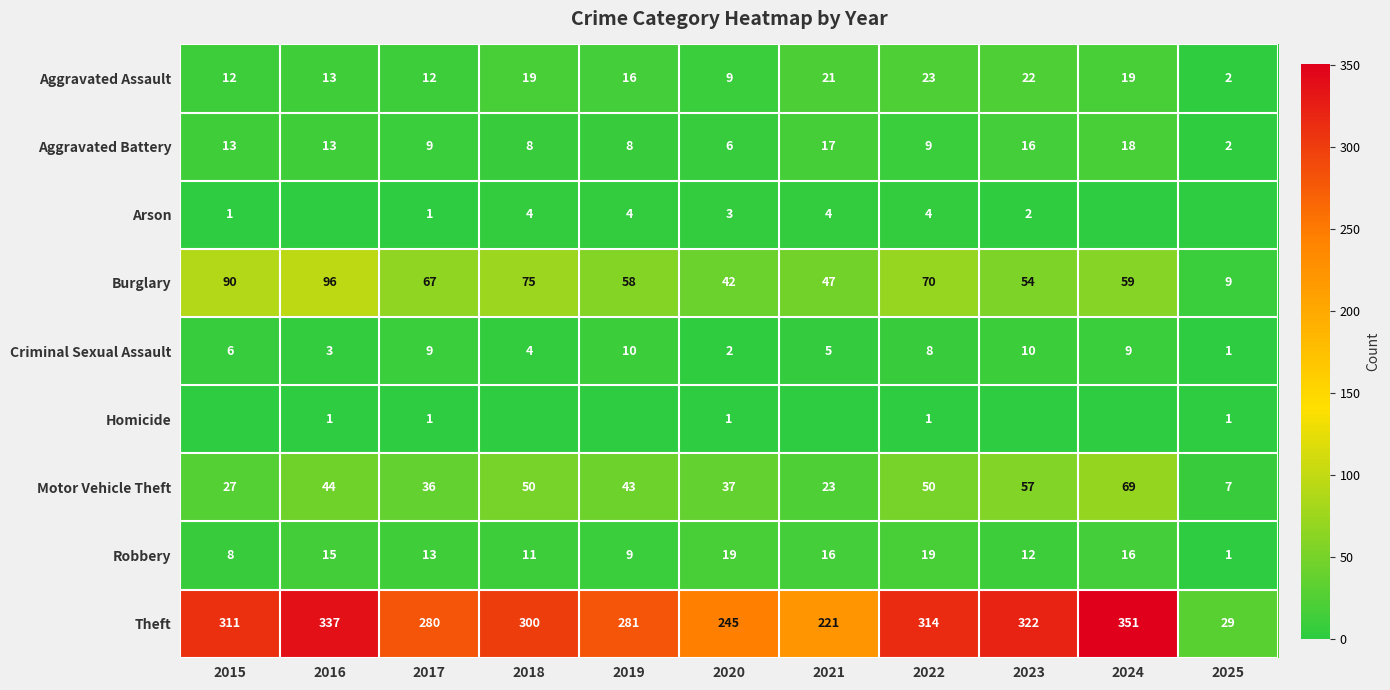

Is the value of Burglary at 2024 greater than the value of Arson at 2023?

Yes